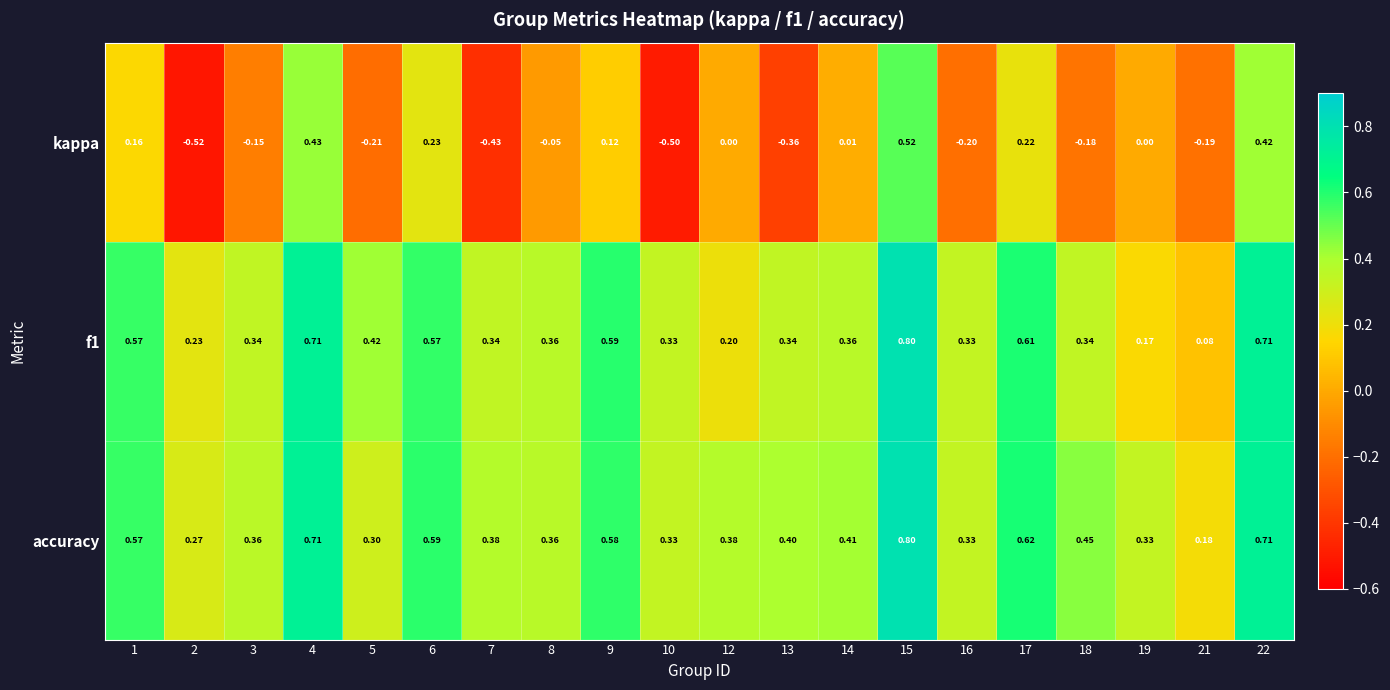

Which series has the largest range (max minus min)?

kappa